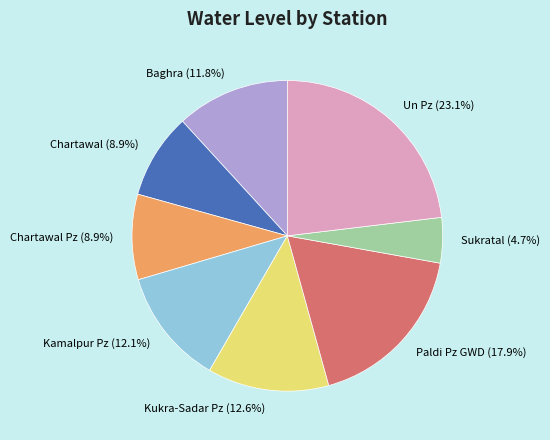

Count the number of slices in the pie.

8